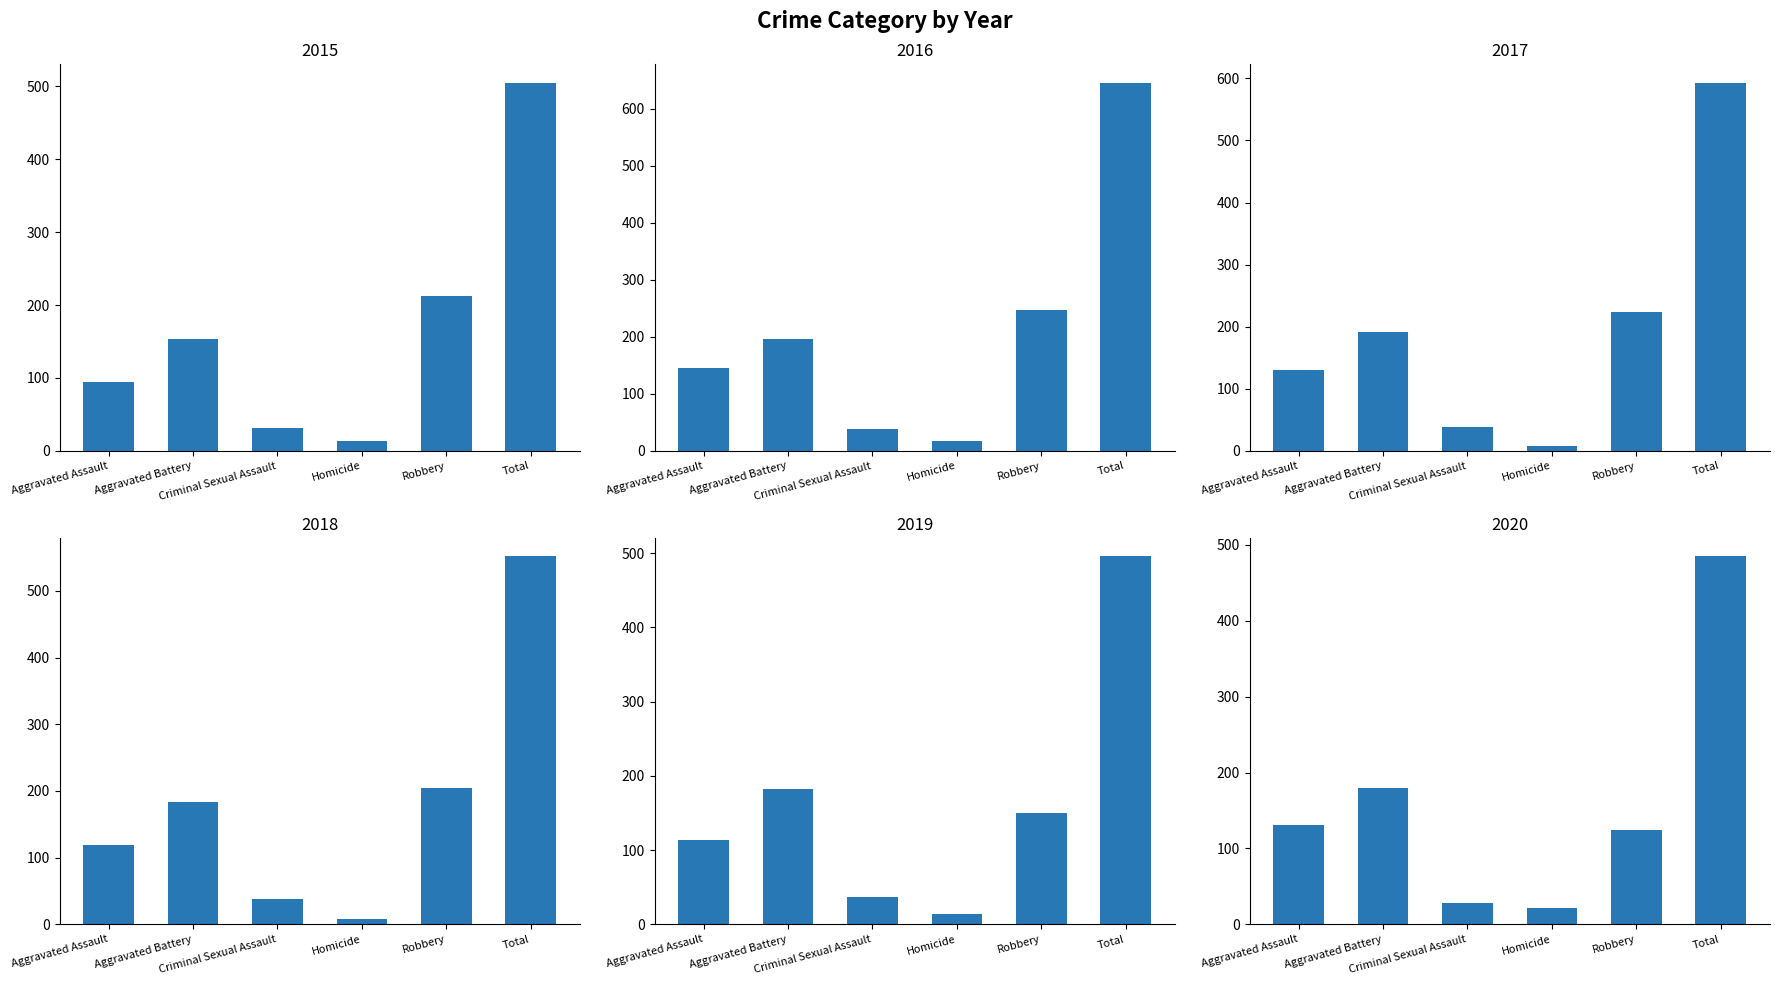

List the series in order of their peak value, lowest first.

2020, 2019, 2015, 2018, 2017, 2016